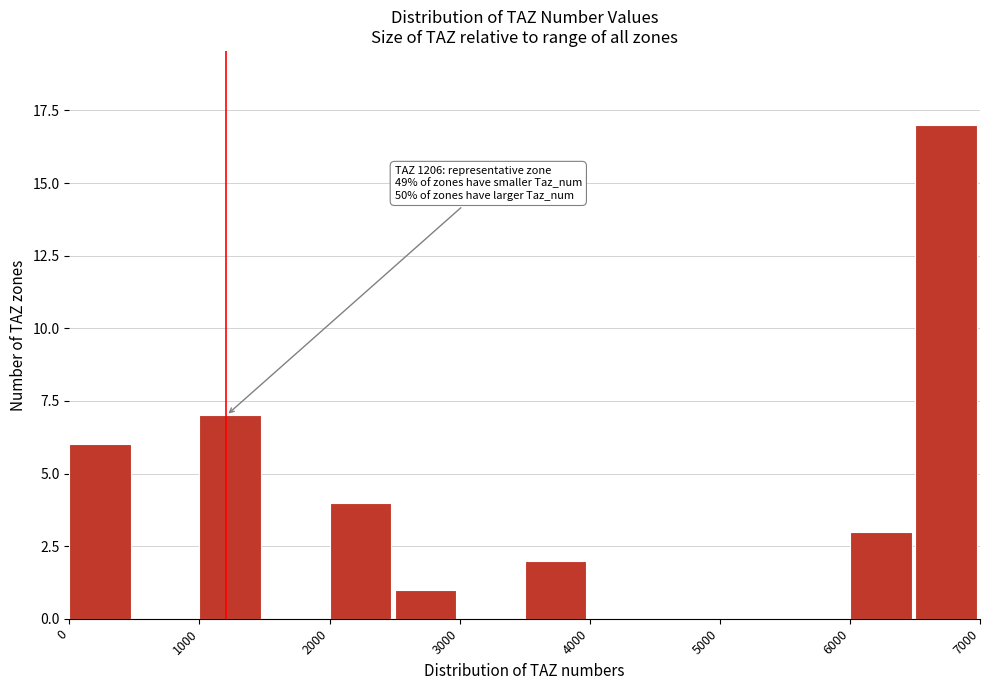

Which range on the x-axis has the tallest bar?

6500 to 7000